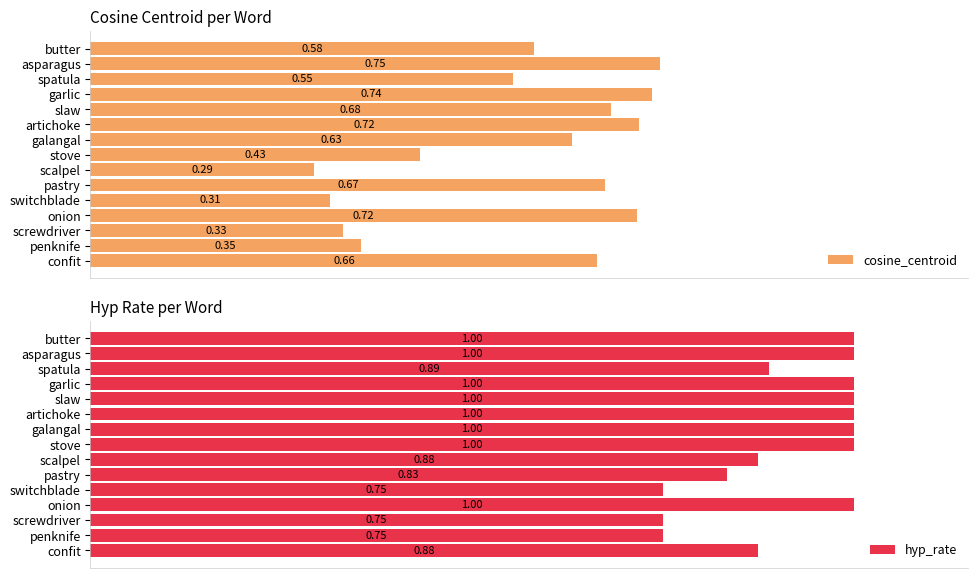

How many bars are there in total?

30